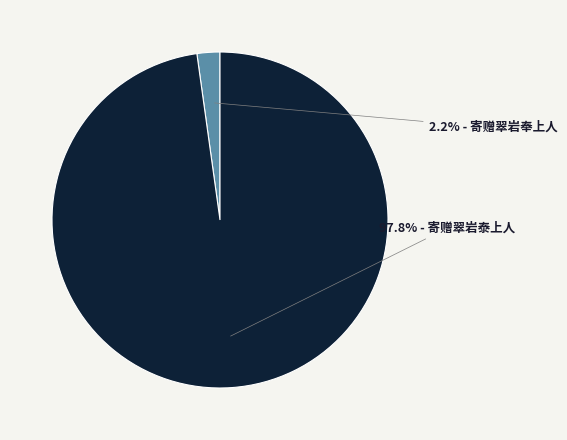

How many slices are in this pie chart?

2